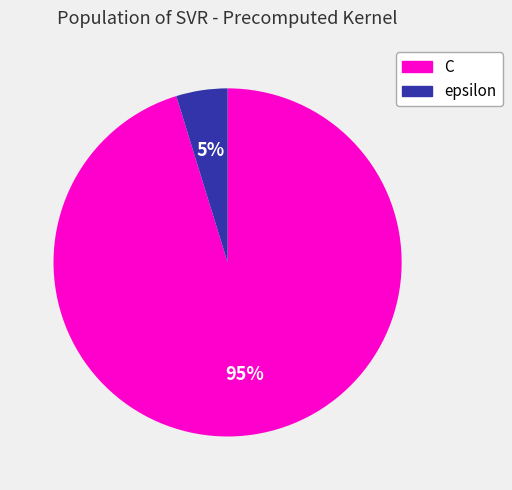

To the nearest percent, what is the difference between the largest and smallest slice percentages?

90%